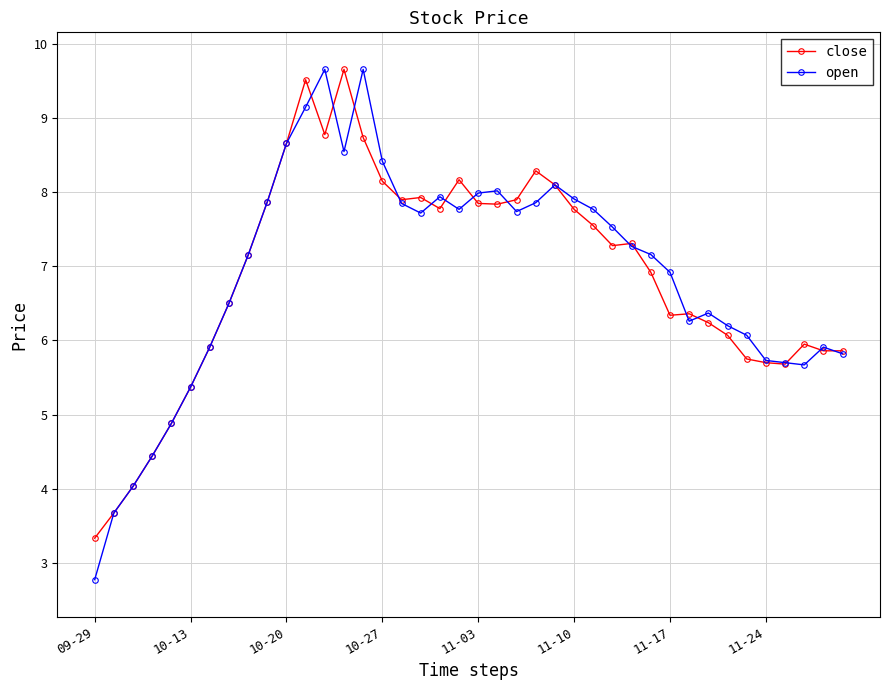

Which series has the largest range (max minus min)?

open